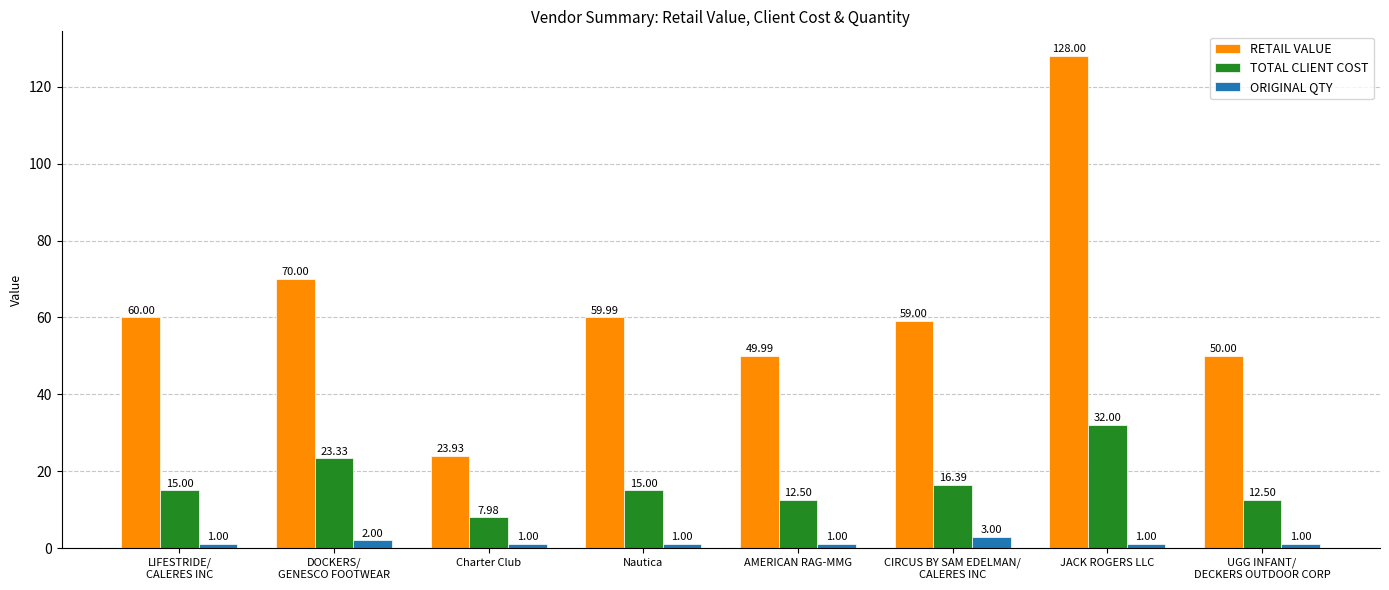

Between Charter Club and Nautica, which series saw the biggest shift?

RETAIL VALUE